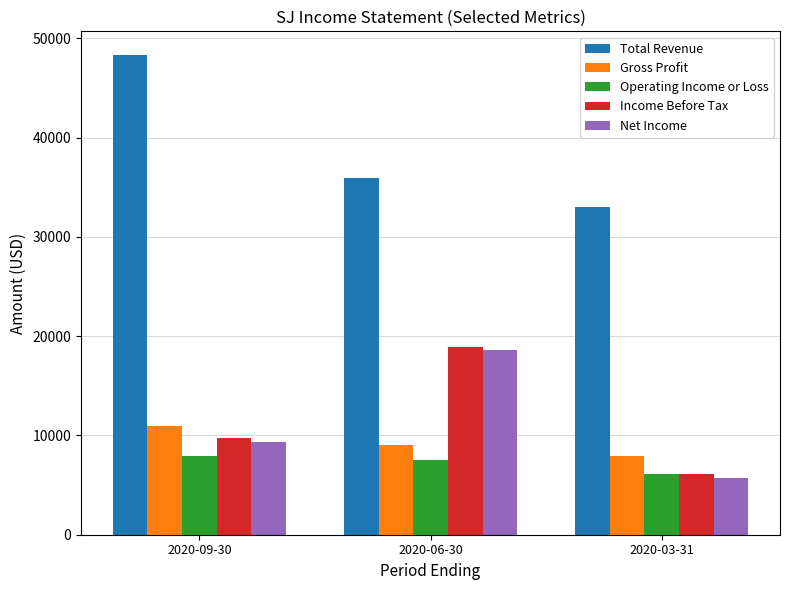

How many data points does each series have?

3